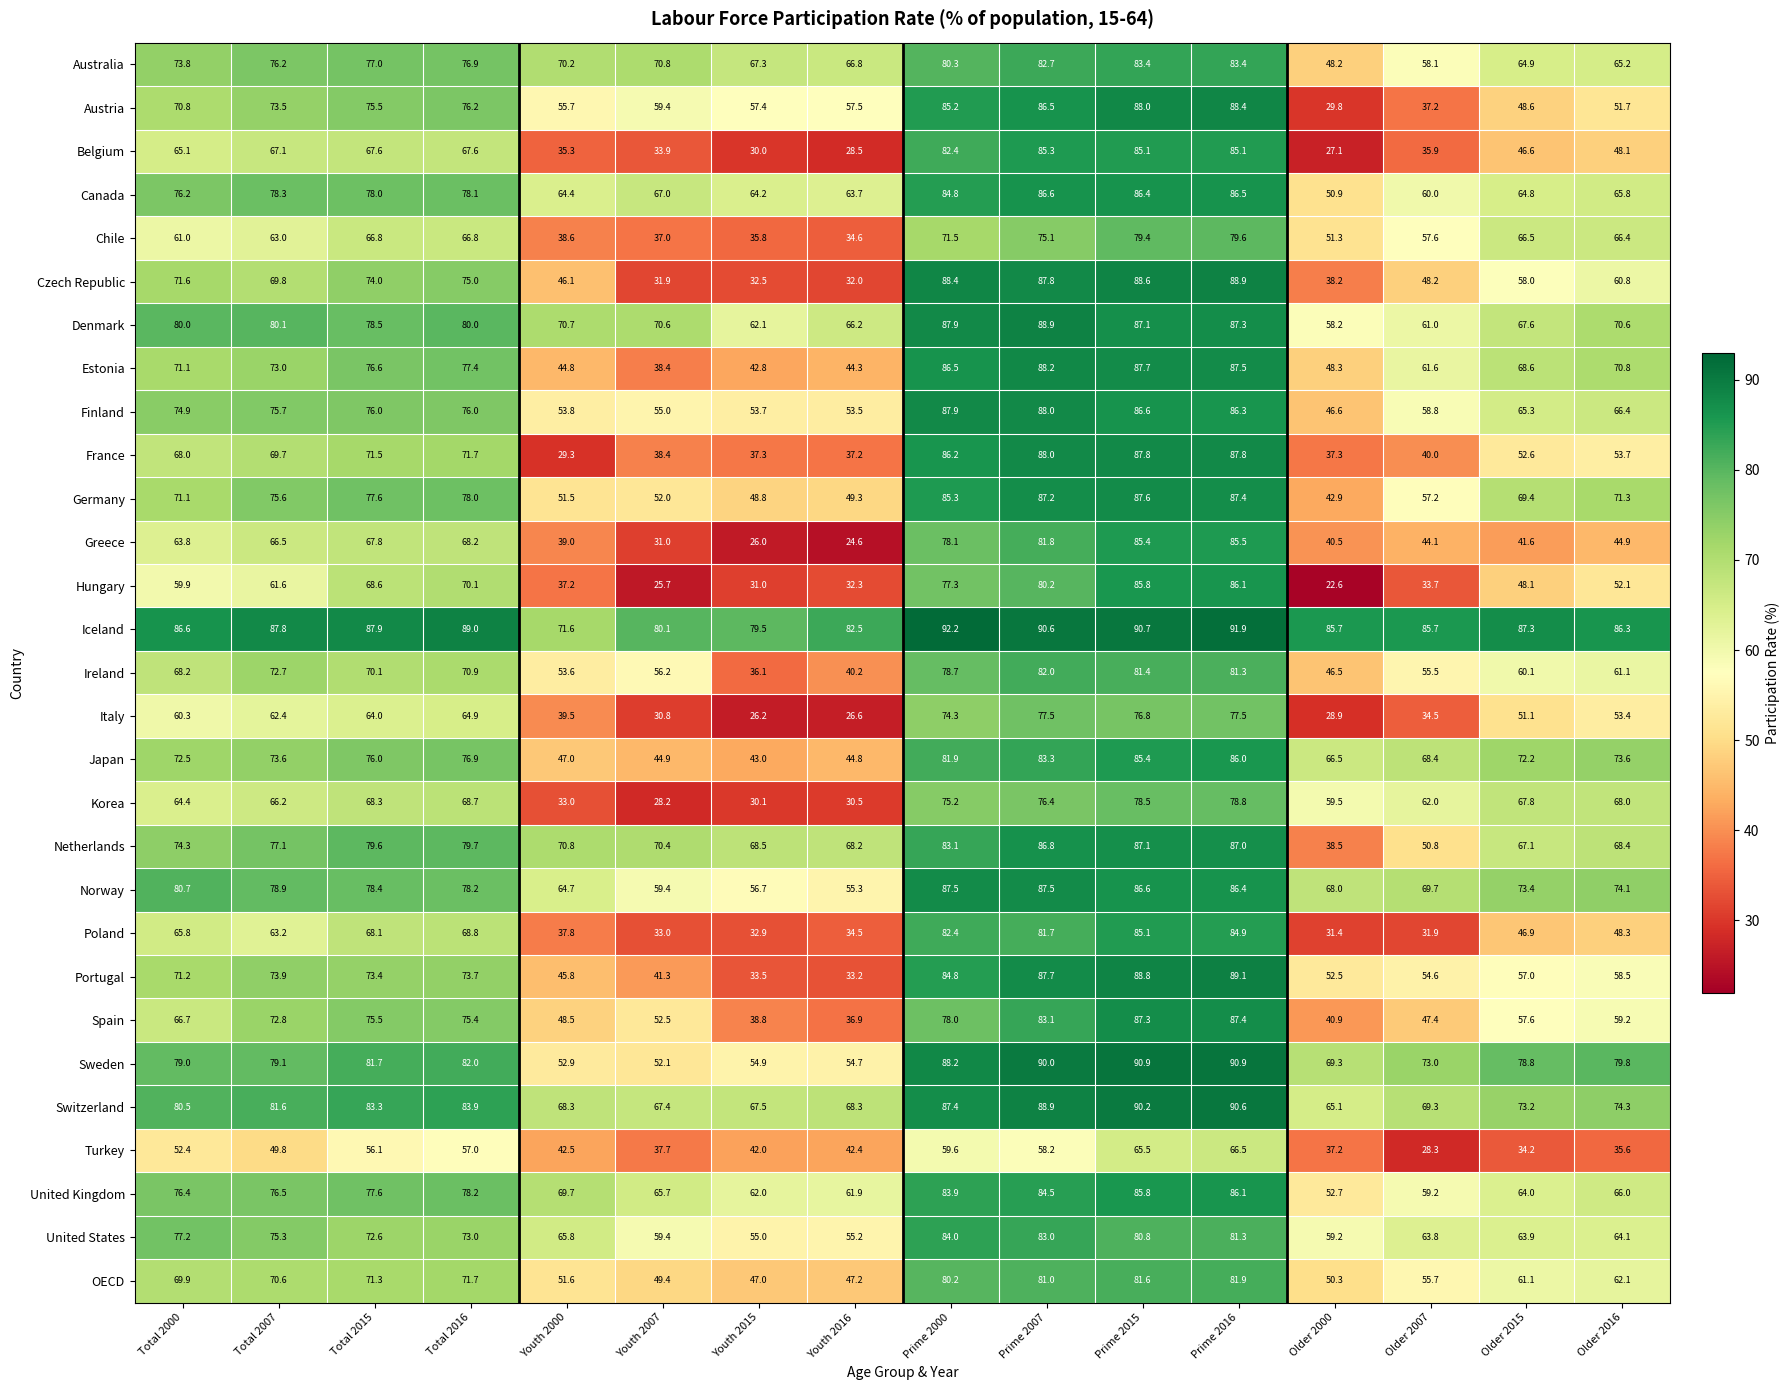

What is the total value across all series at Prime 2015?

2461.4